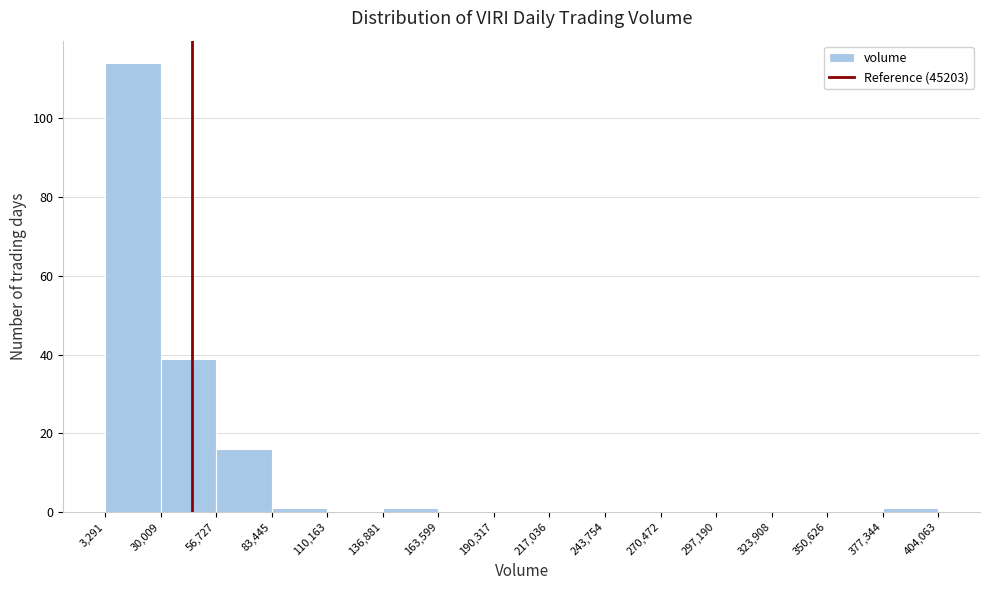

Reading left to right, transcribe this chart: for each bar, give the range it covers on the x-axis and its height. The values are not printed on the chart, so give them approximately, as read against the axis.

3,291 to 30,009: 114
30,009 to 56,727: 40
56,727 to 83,445: 16
83,445 to 110,163: under 2
110,163 to 136,881: 0
136,881 to 163,599: under 2
163,599 to 190,317: 0
190,317 to 217,036: 0
217,036 to 243,754: 0
243,754 to 270,472: 0
270,472 to 297,190: 0
297,190 to 323,908: 0
323,908 to 350,626: 0
350,626 to 377,344: 0
377,344 to 404,063: under 2